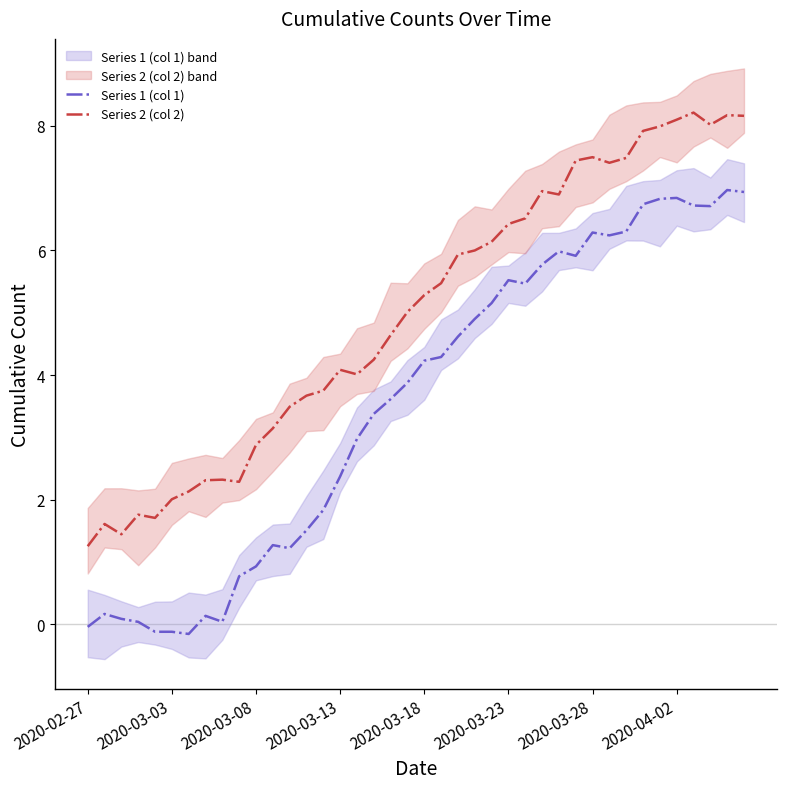

How many interior local peaks does the Series 2 (col 2) series have?

8